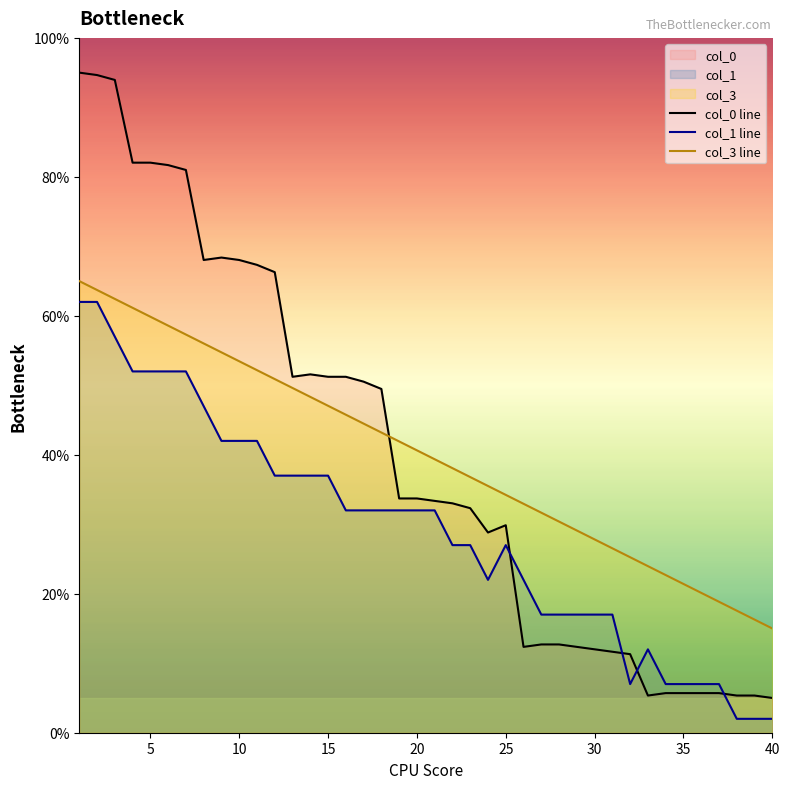

What is the total value across all series at 10?

163.5